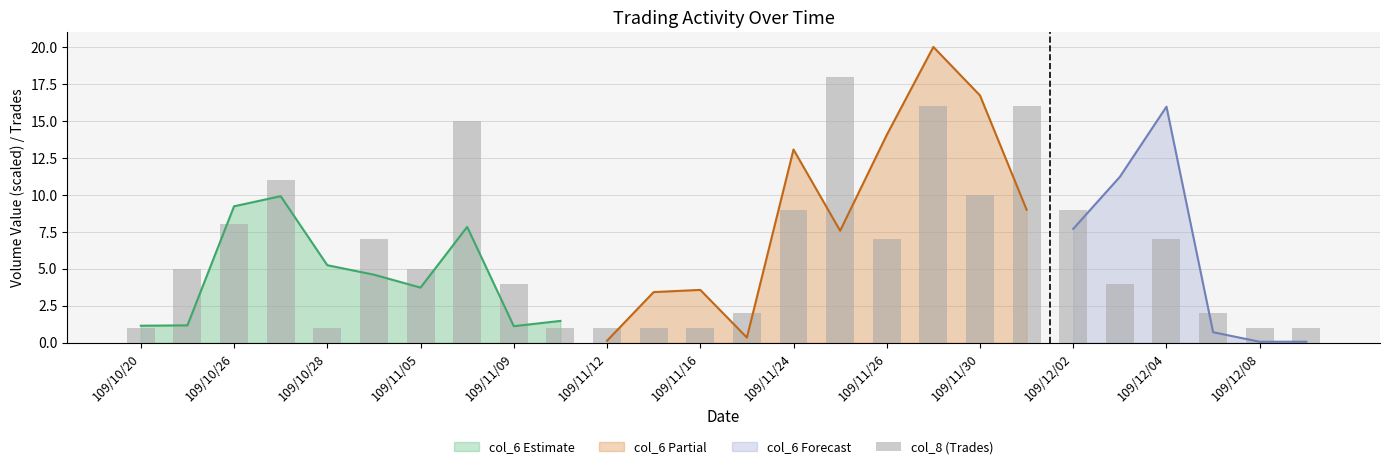

The value at 109/12/08 is 1. True or false?

True